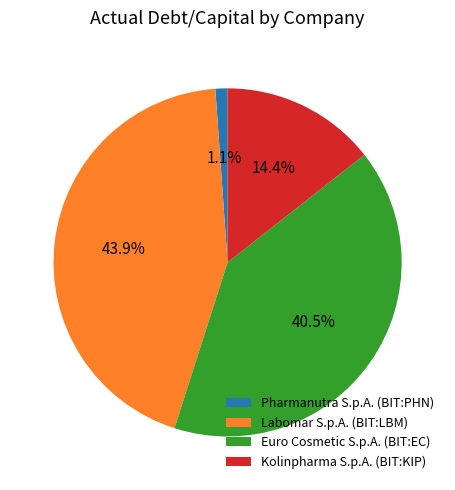

Is Pharmanutra S.p.A. (BIT:PHN) the majority of the pie?

No